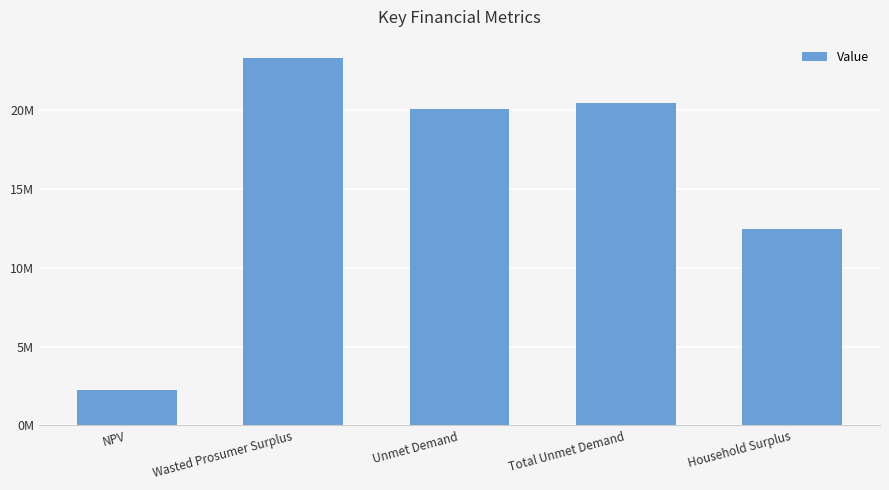

List the labels in order of value, smallest first.

NPV, Household Surplus, Unmet Demand, Total Unmet Demand, Wasted Prosumer Surplus